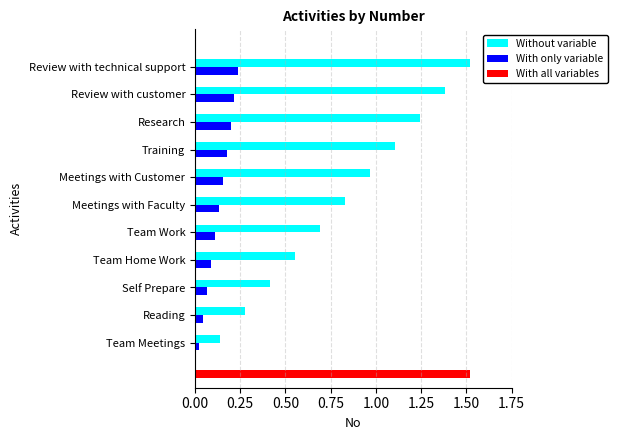

True or false: Without variable has a value of 0.5 at Research.

False